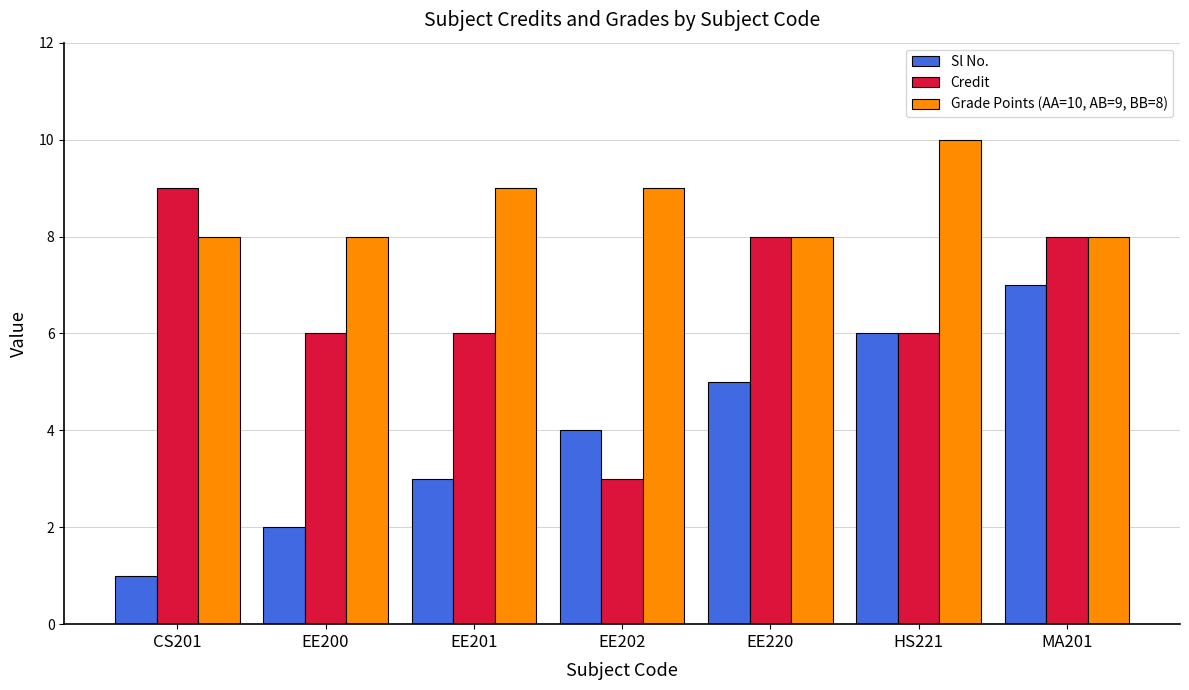

What are all the series names shown in the legend?

Sl No., Credit, Grade Points (AA=10, AB=9, BB=8)